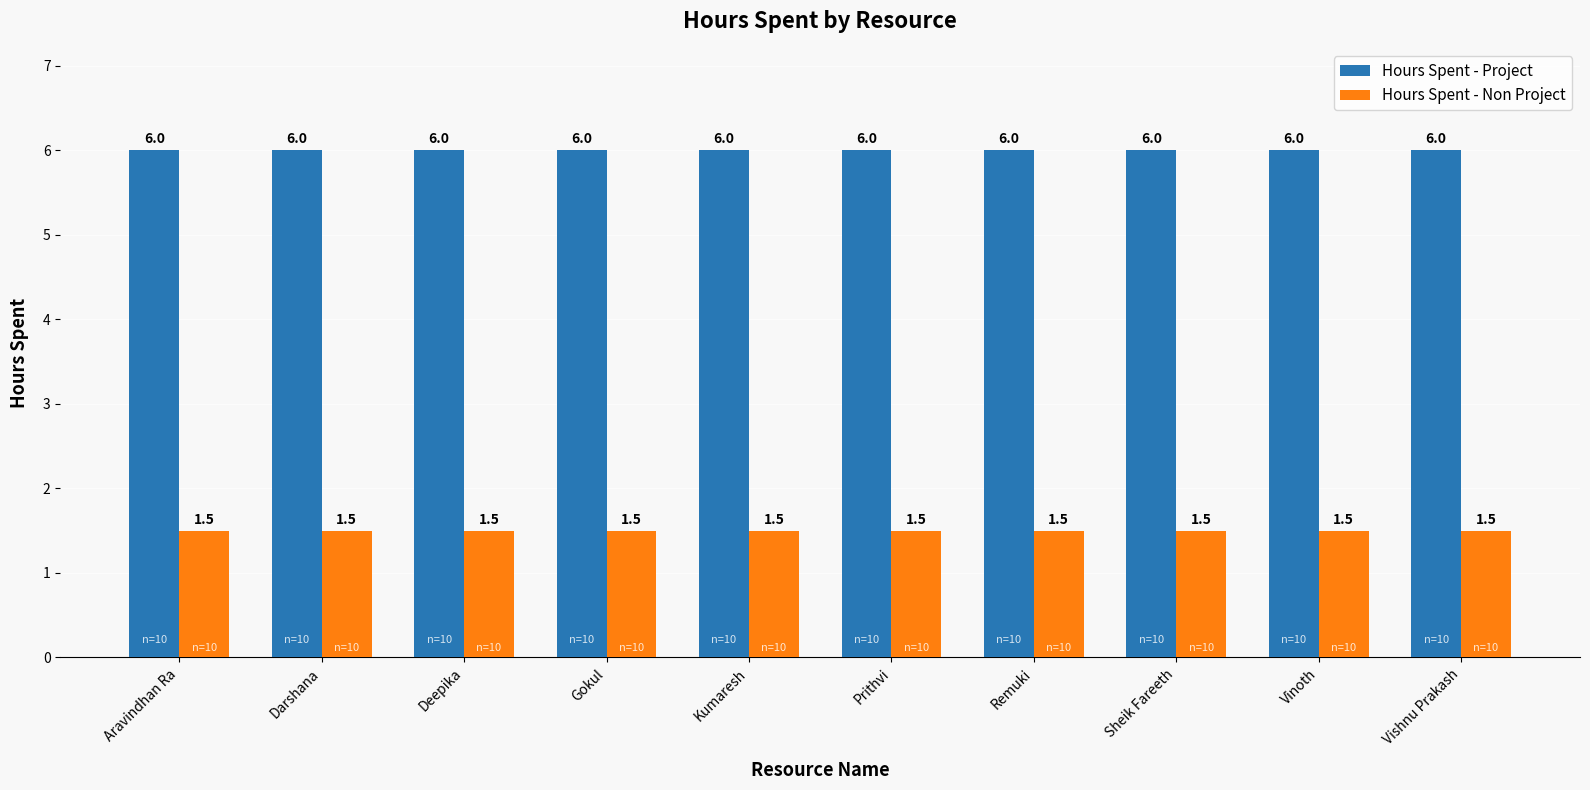

What is the minimum value shown in the chart?

1.5